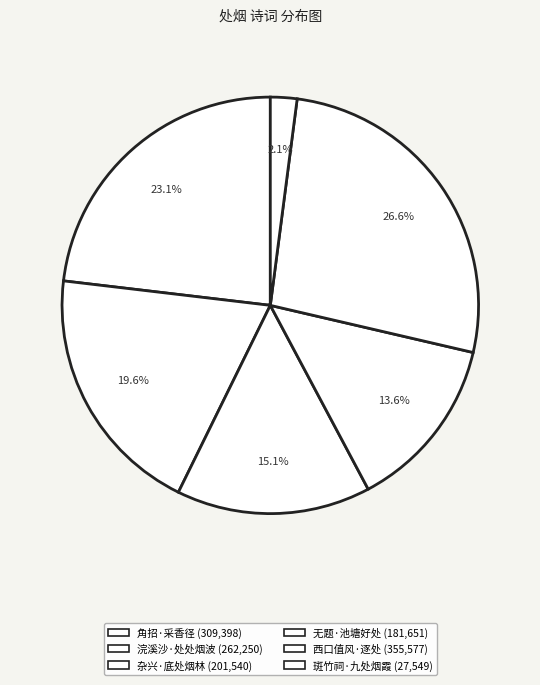

How many segments does this pie chart have?

6